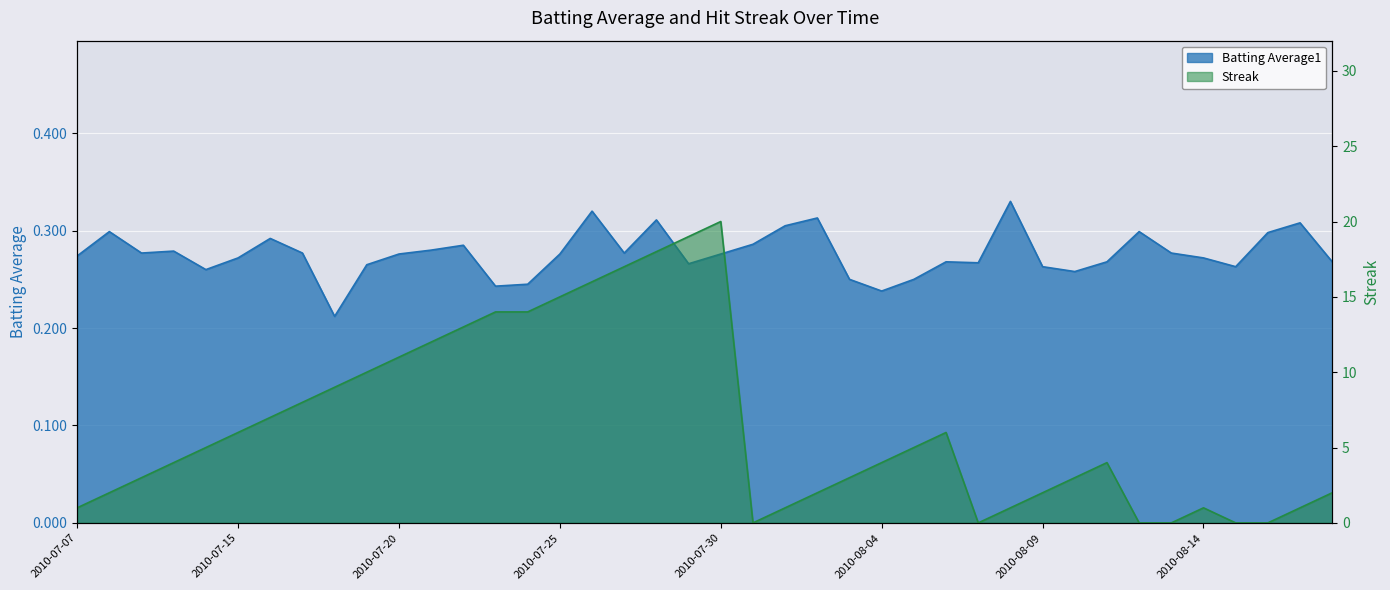

Which label corresponds to the smallest value in the chart?

2010-07-31